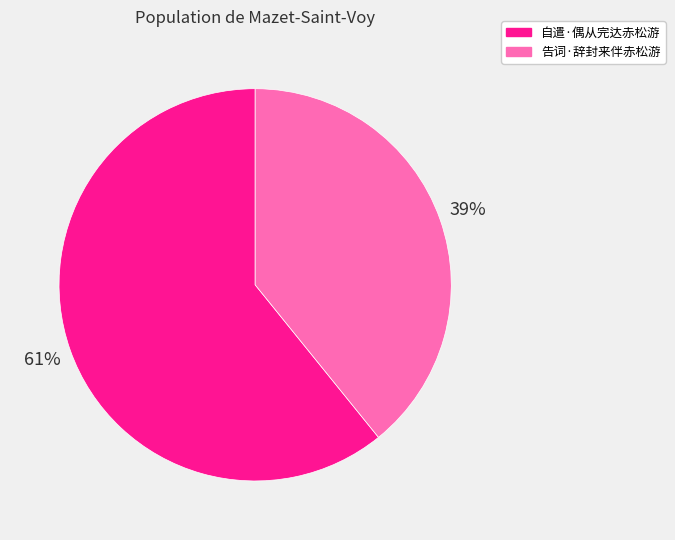

Approximately how many times larger is the value at 告词·辞封来伴赤松游 compared to 自遣·偶从完达赤松游?

0.6